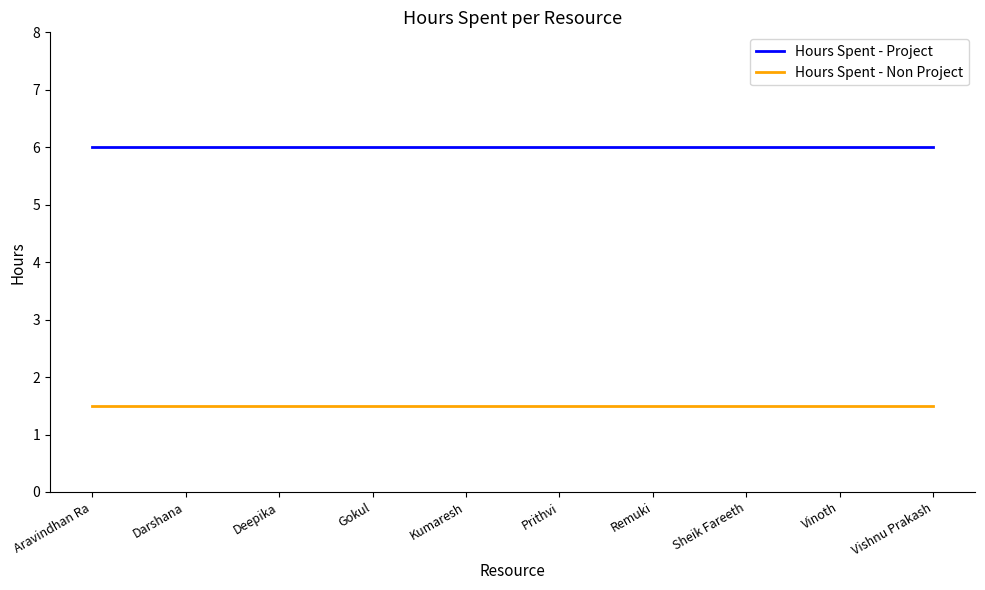

What position from the right is Darshana?

9